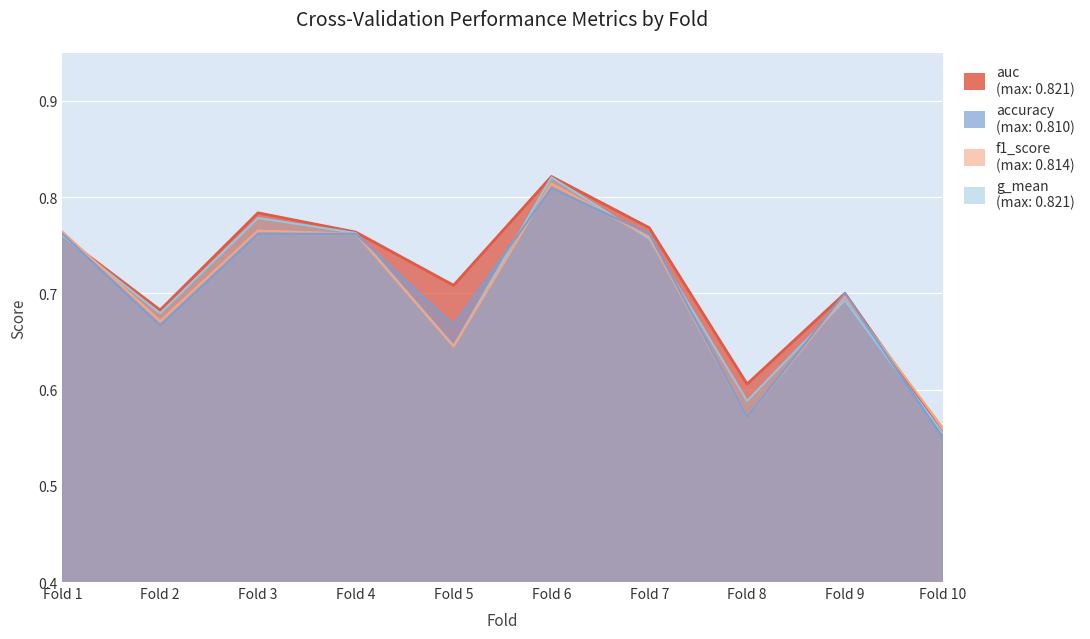

What is the total value across all series at Fold 6?

3.3